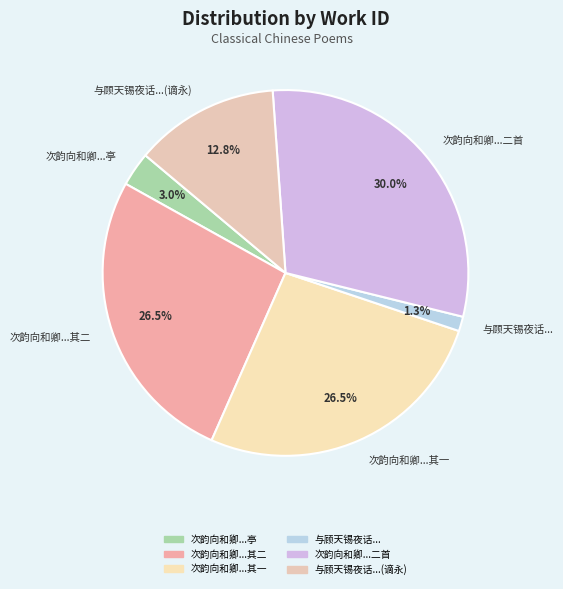

Does any single category account for the majority?

No